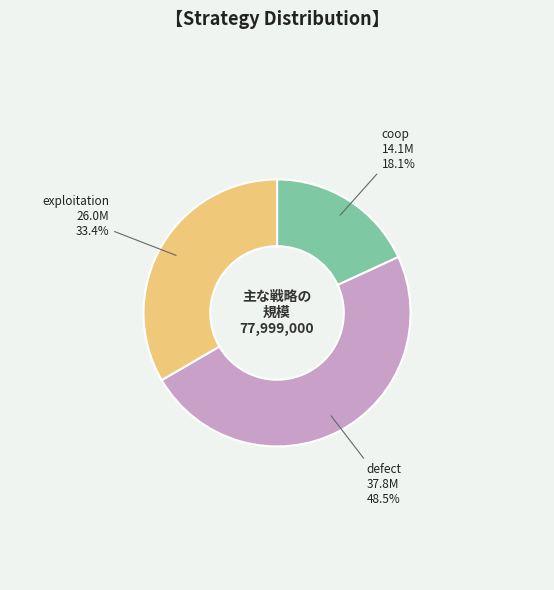

Is the sum of exploitation and coop greater than half?

Yes